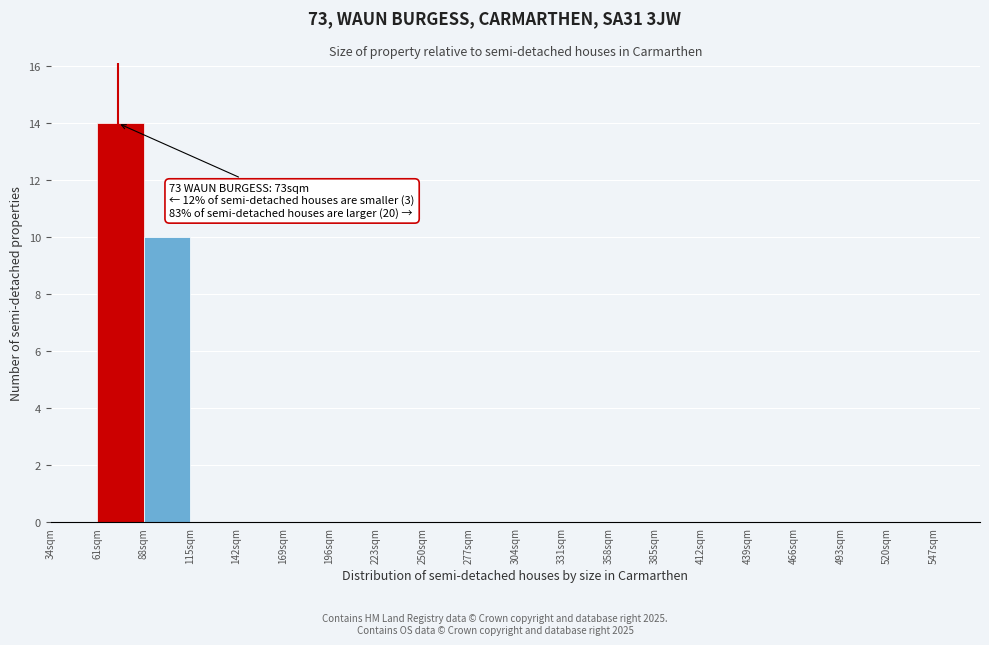

Which range on the x-axis has the tallest bar?

61 to 88